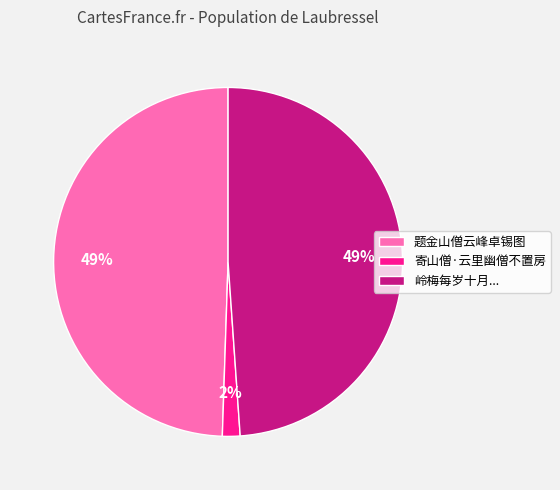

Is it true that 寄山僧·云里幽僧不置房 is 12% of the pie?

False